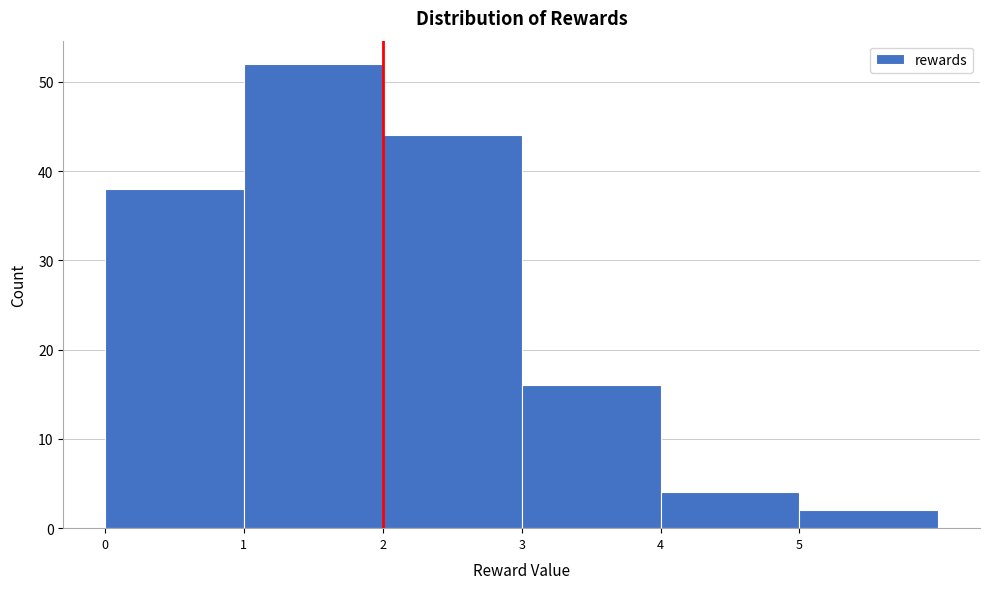

Reading left to right, transcribe this chart: for each bar, give the range it covers on the x-axis and its height. The values are not printed on the chart, so give them approximately, as read against the axis.

0 to 1: 38
1 to 2: 52
2 to 3: 44
3 to 4: 16
4 to 5: 4
5 to 6: 2